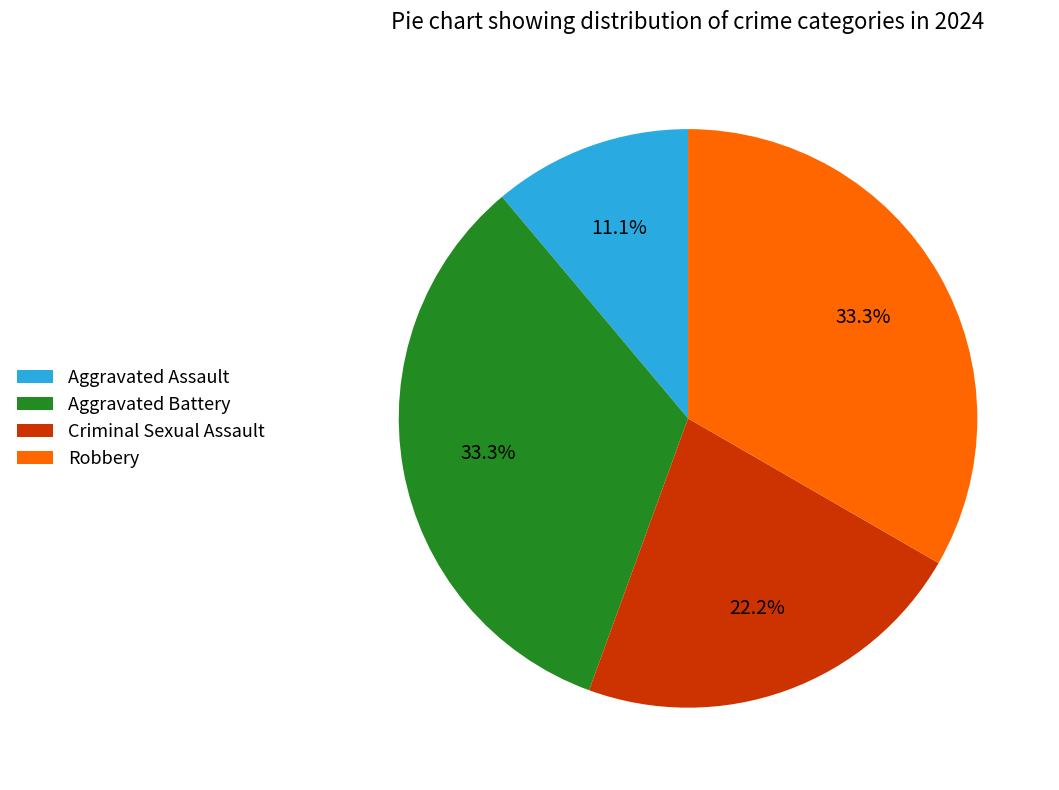

What is the total percentage of Criminal Sexual Assault and Robbery?

55.6%